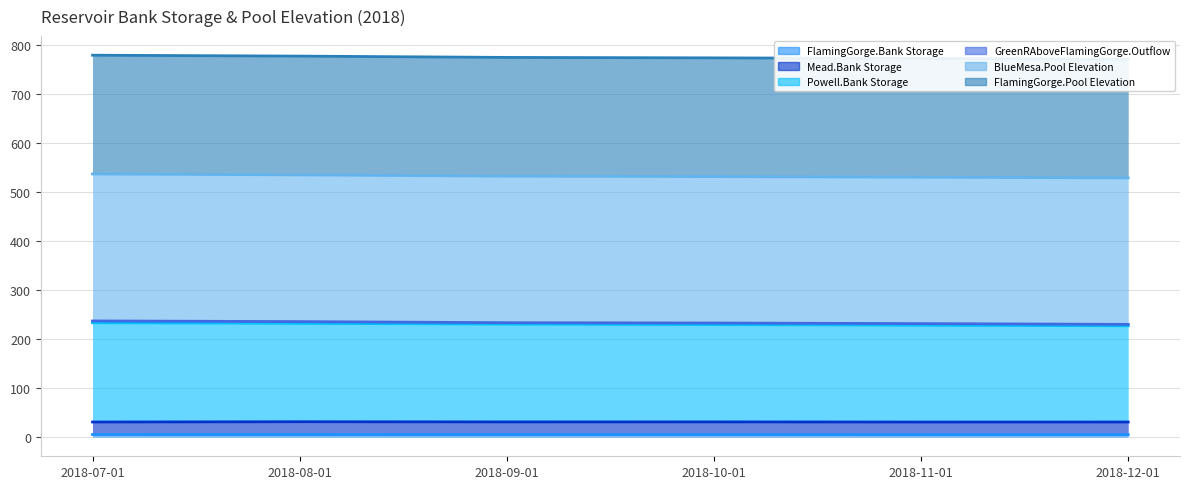

Which category has the lowest value across all series?

2018-12-01